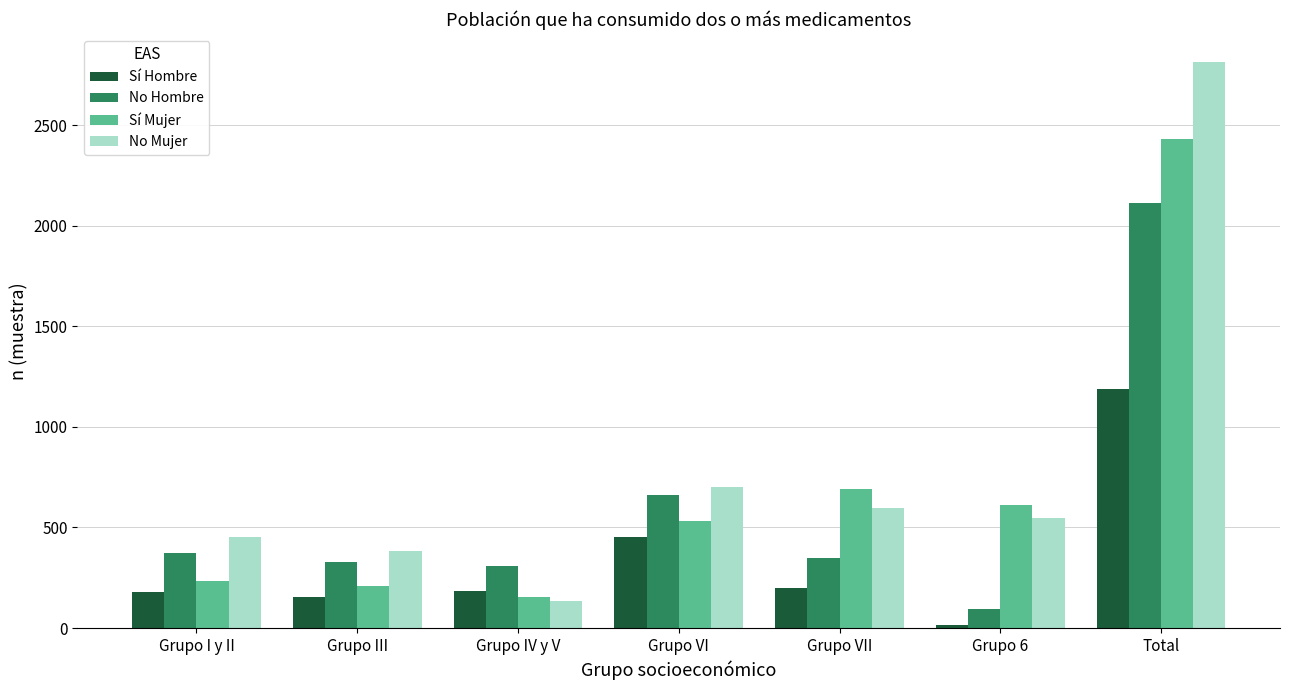

Are the bars horizontal?

No